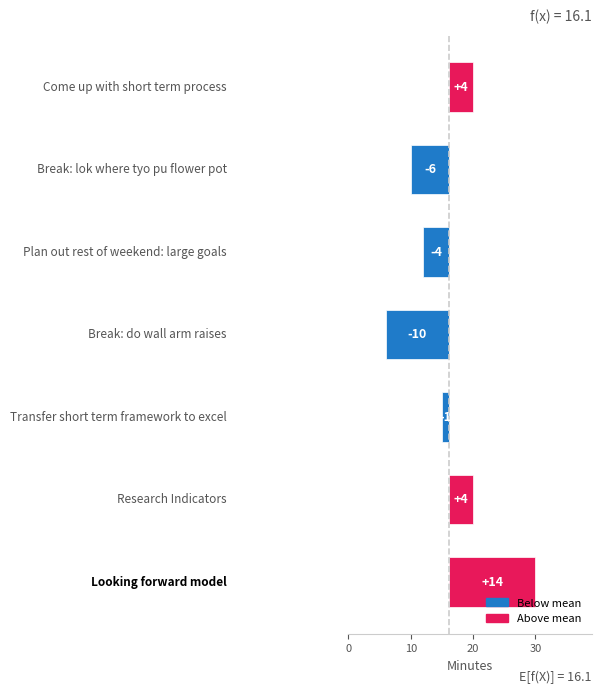

Are the bars horizontal?

Yes